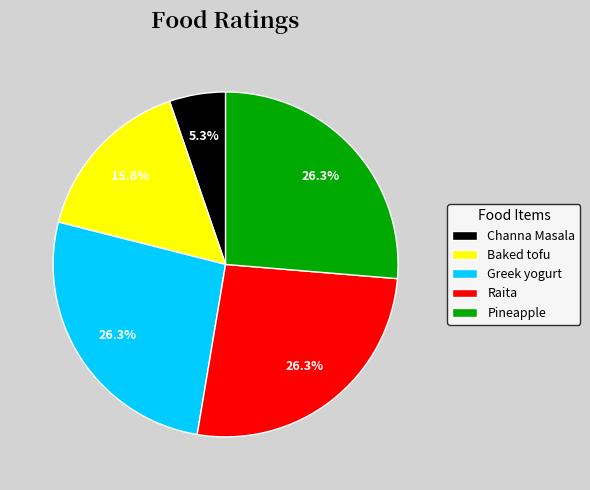

Which has a higher value, Baked tofu or Greek yogurt?

Greek yogurt